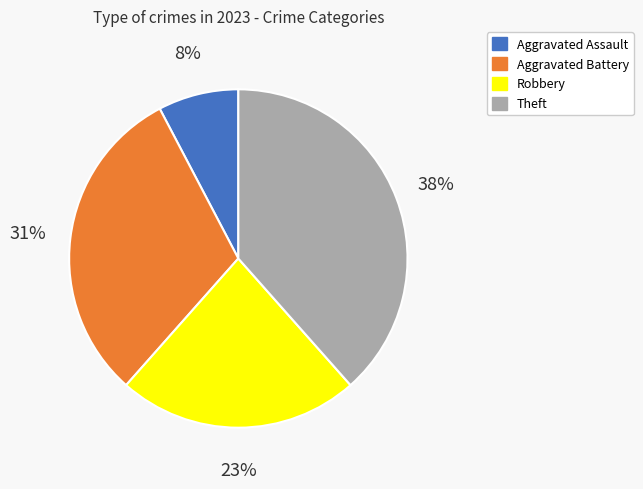

To the nearest percent, what portion does Aggravated Assault represent?

8%